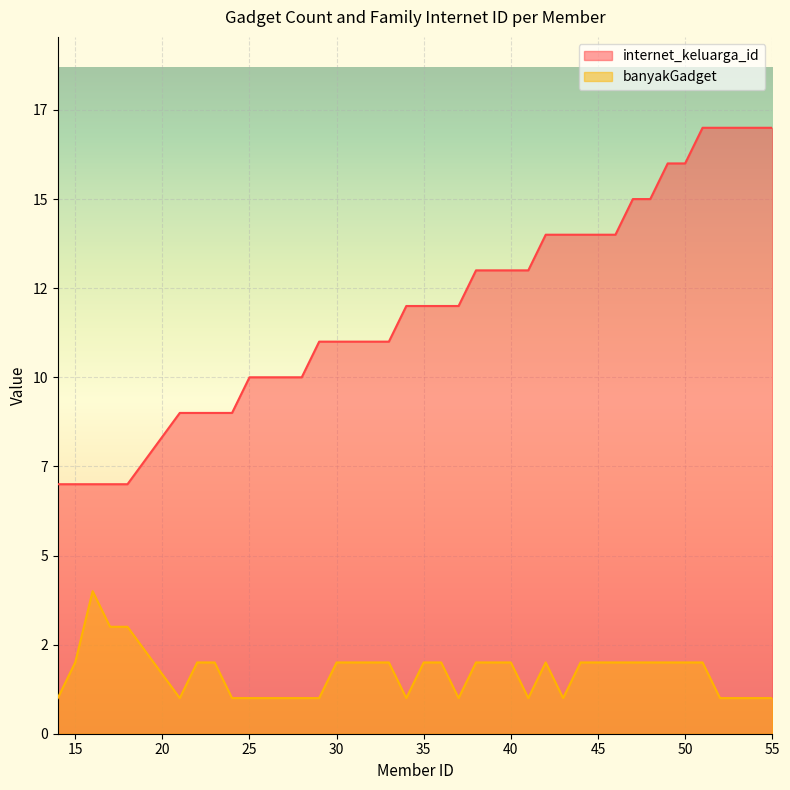

True or false: internet_keluarga_id has a value of 16 at 49.

True